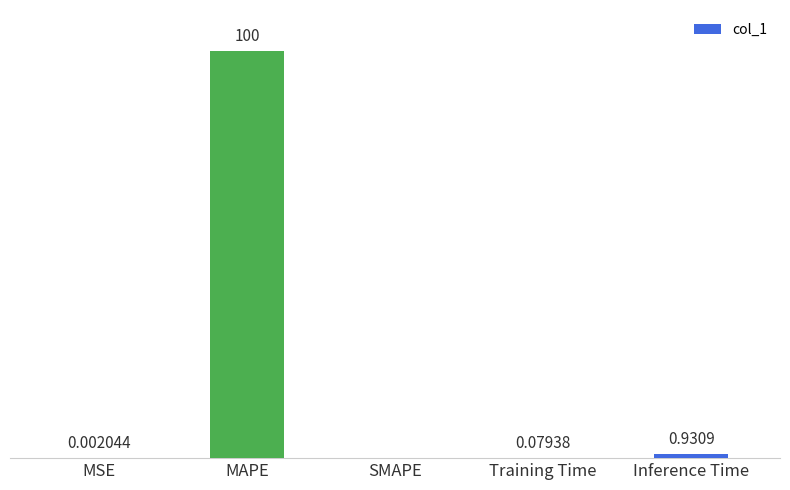

Which has a higher value, SMAPE or Inference Time?

Inference Time